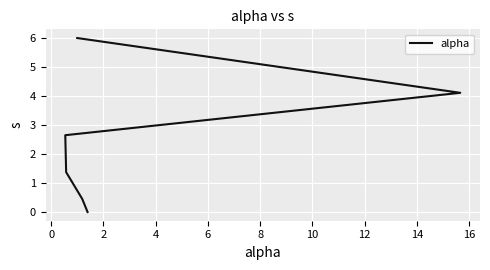

True or false: the data shows 0.6 at 0.

False